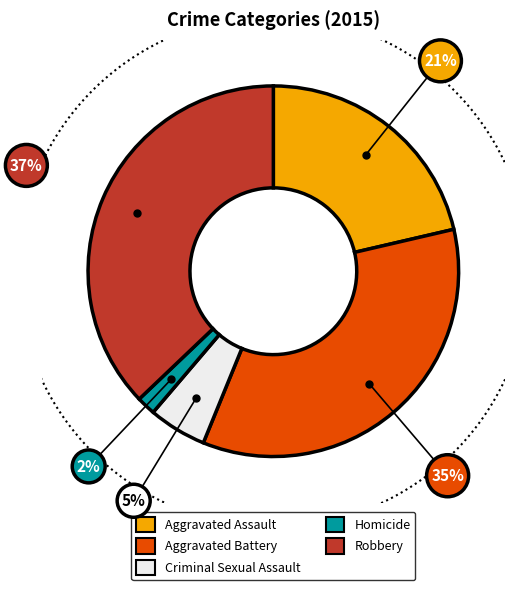

To the nearest percent, what percentage of the pie is Homicide?

2%